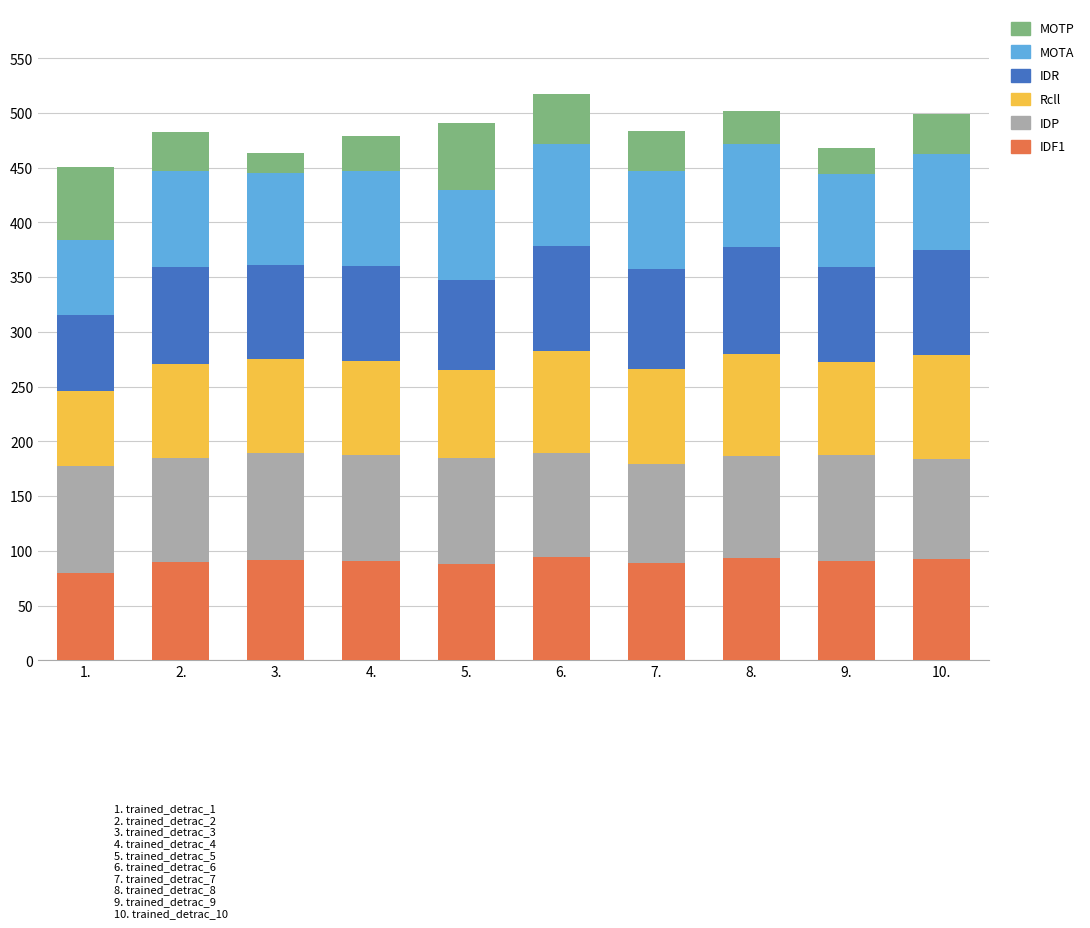

What is the lowest value of the IDF1 series?

80.2